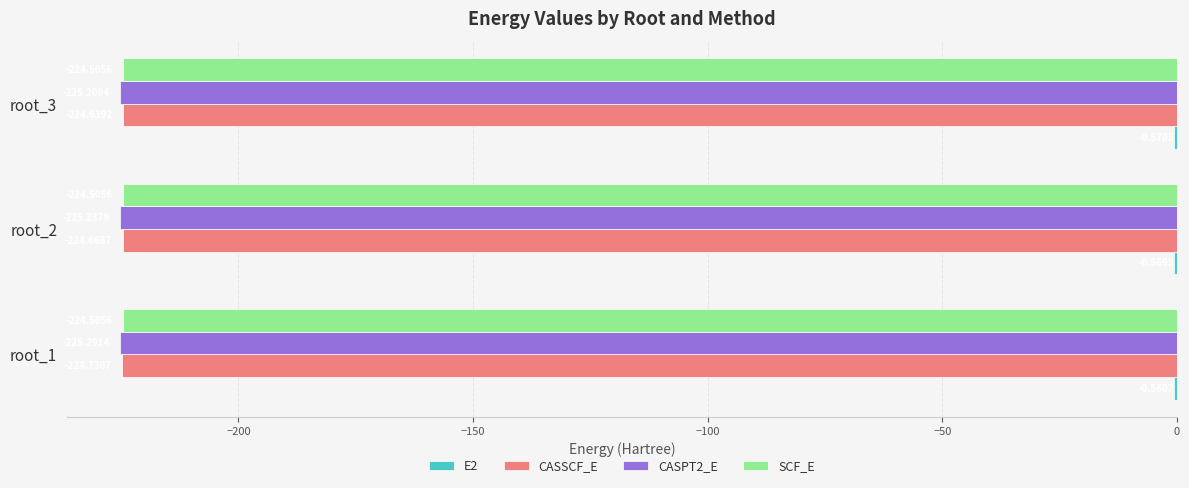

What is the sum of the CASSCF_E values at root_3 and root_2?

-449.3